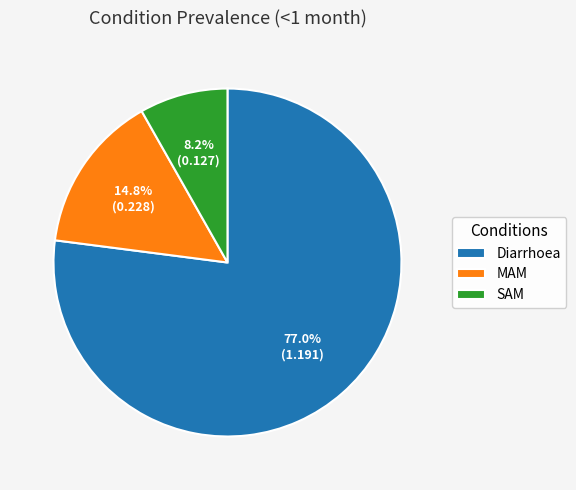

What percentage is NOT represented by Diarrhoea?

23.0%